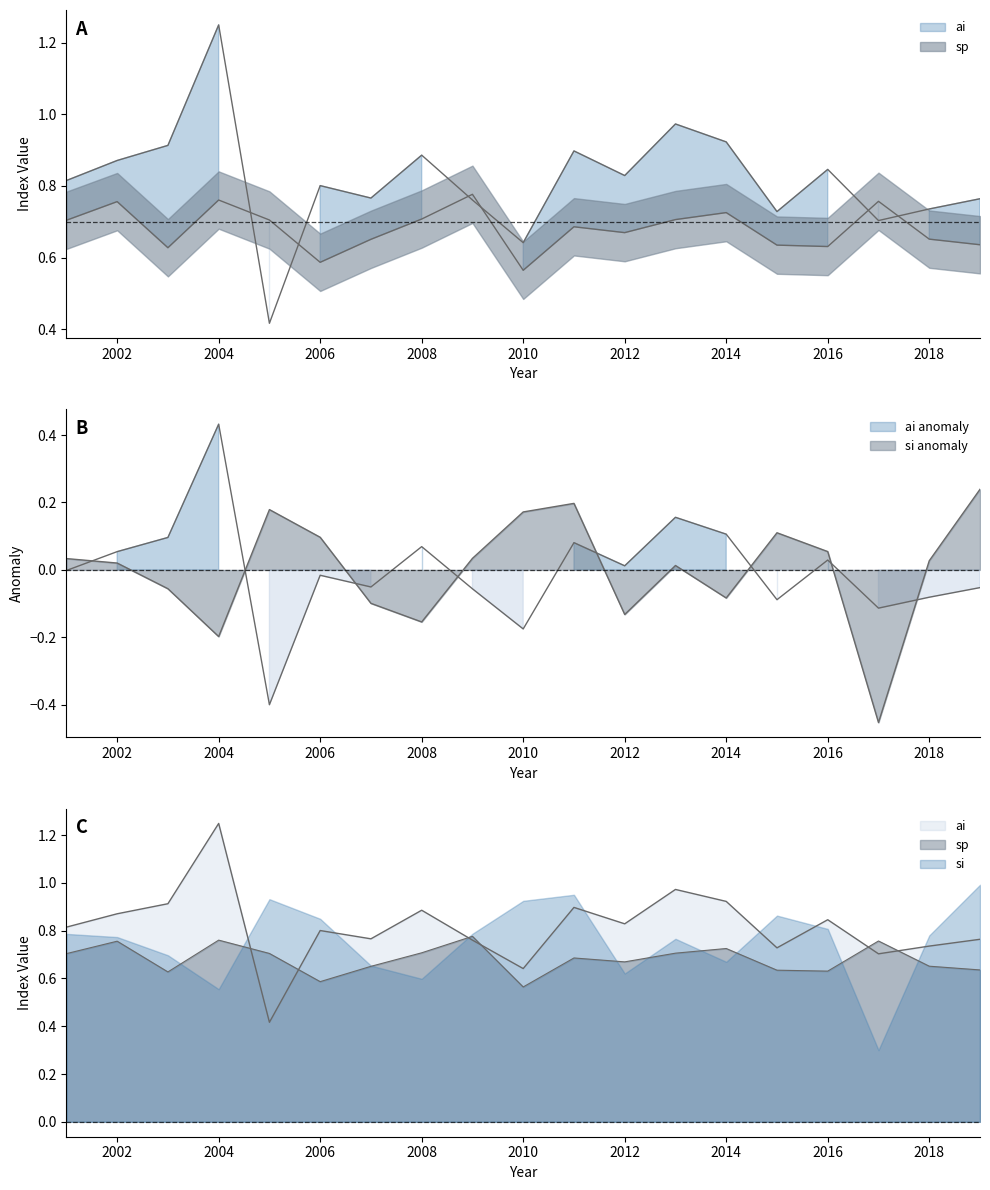

True or false: sp and si intersect in this chart.

False